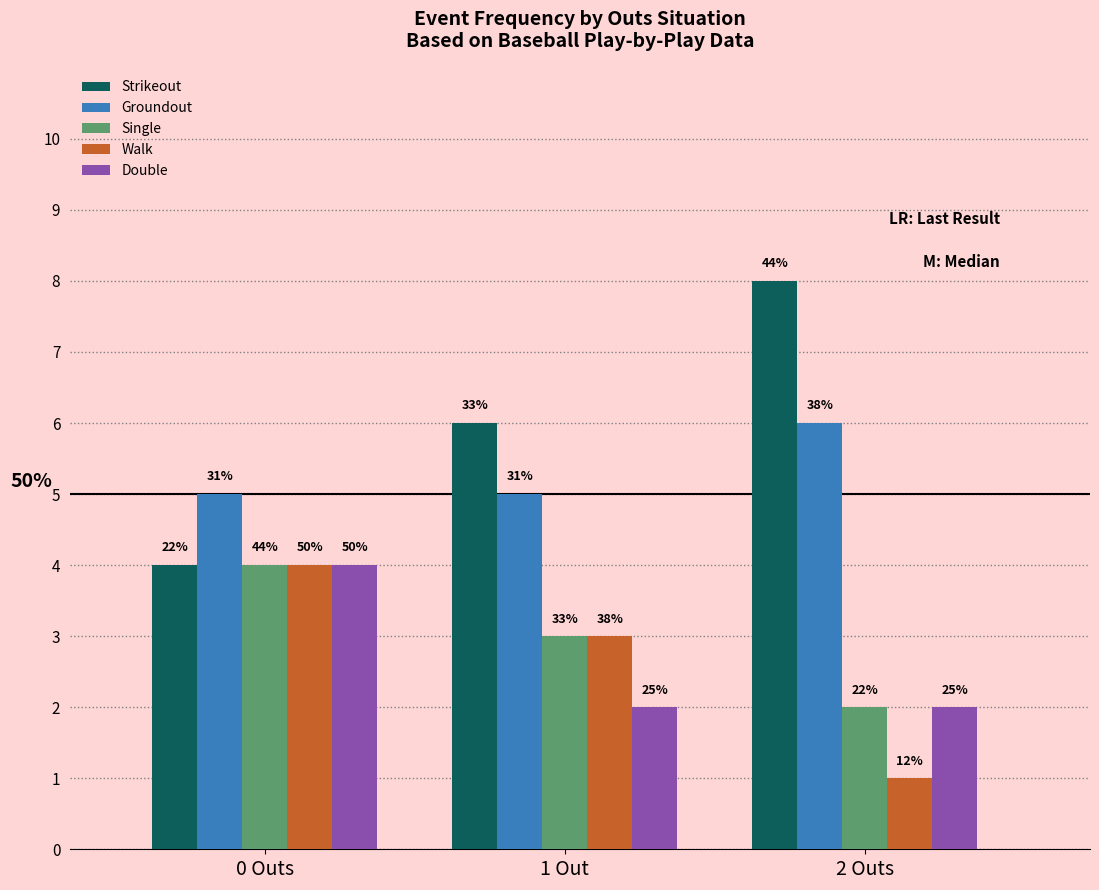

Where does the Walk series first go above 3?

0 Outs